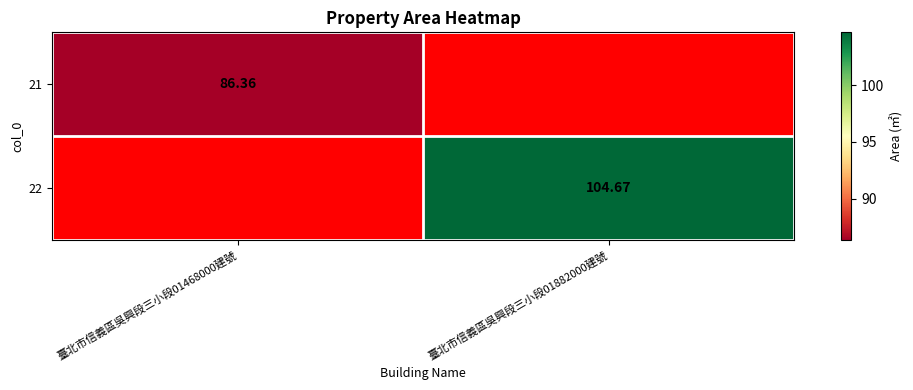

How many values in the 22 series exceed 104?

1